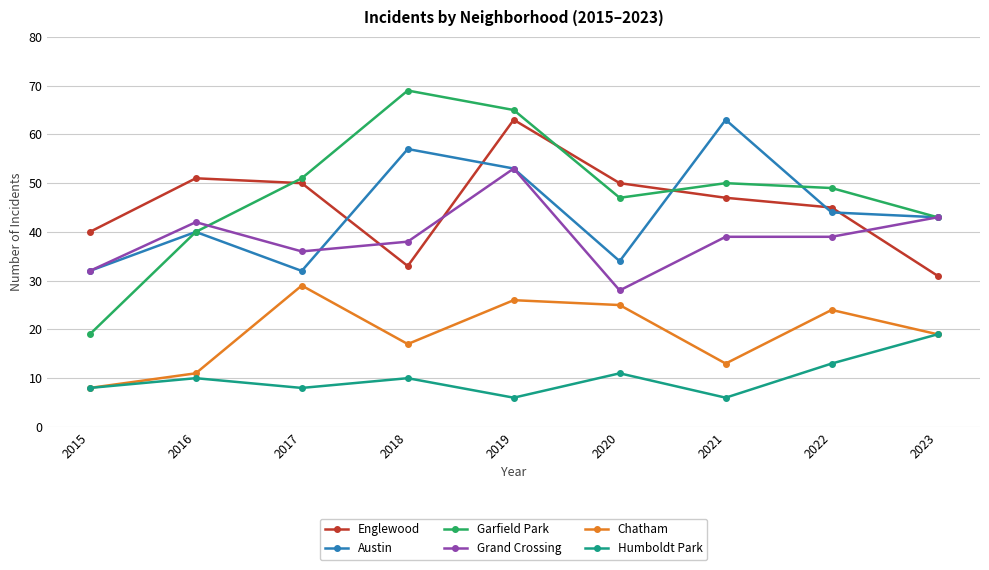

True or false: Englewood has a value of 45 at 2022.

True